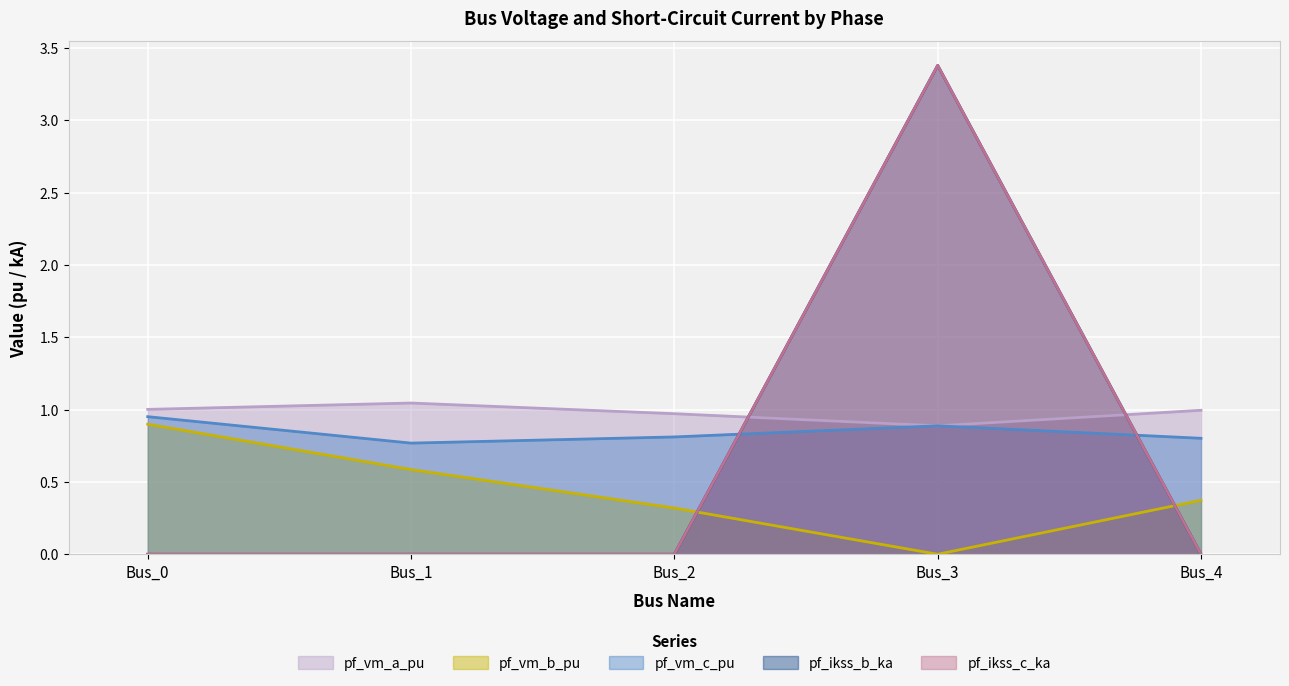

What is the difference between the second highest and second lowest values in the pf_vm_c_pu series?

0.1